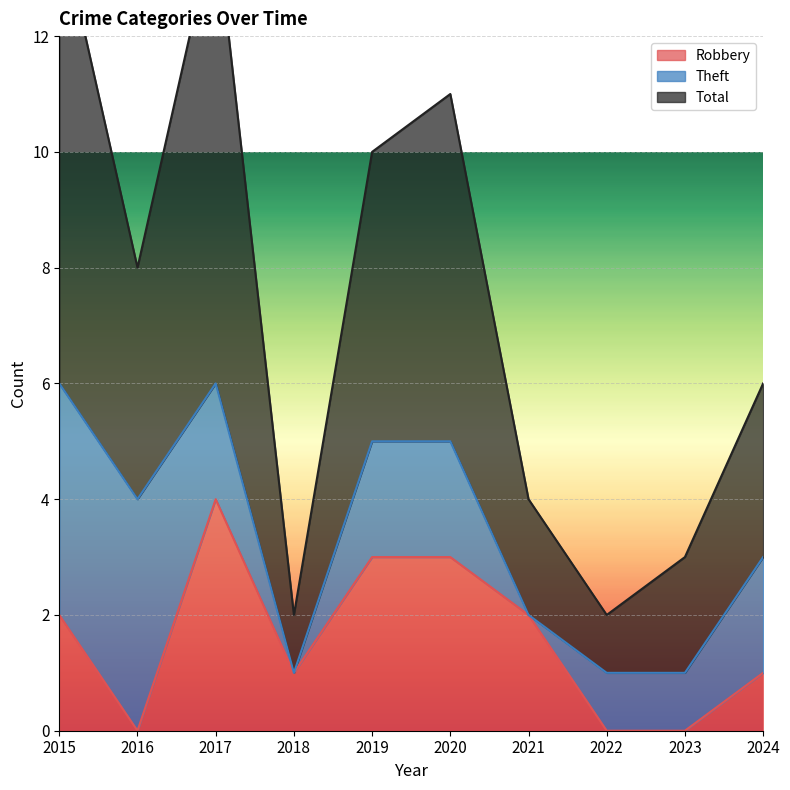

What is the difference between the second highest and minimum values in the Robbery series?

3